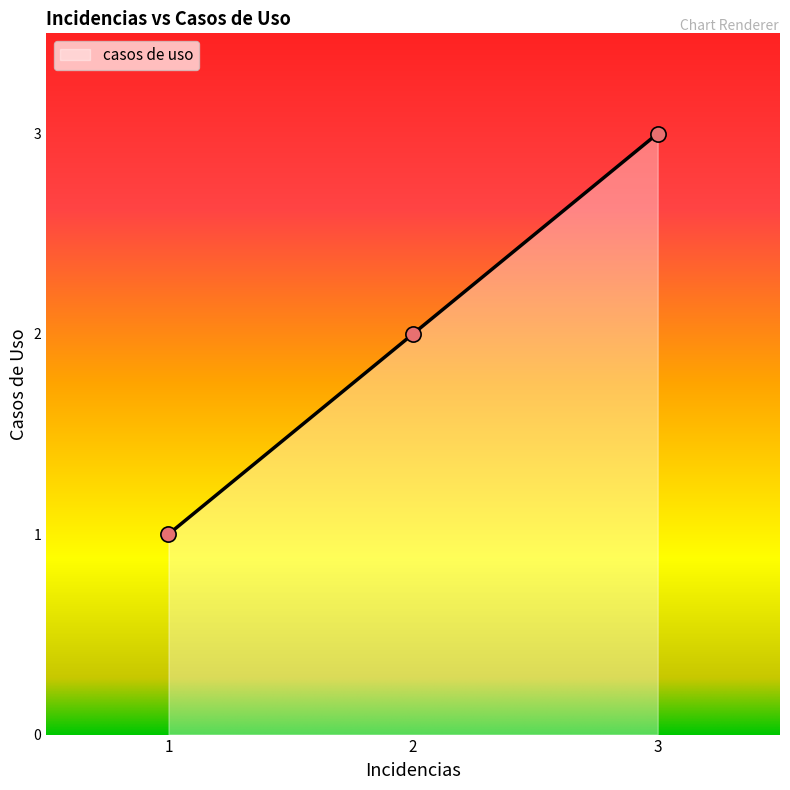

What is the ratio of the value at 1 to the value at 2?

0.5